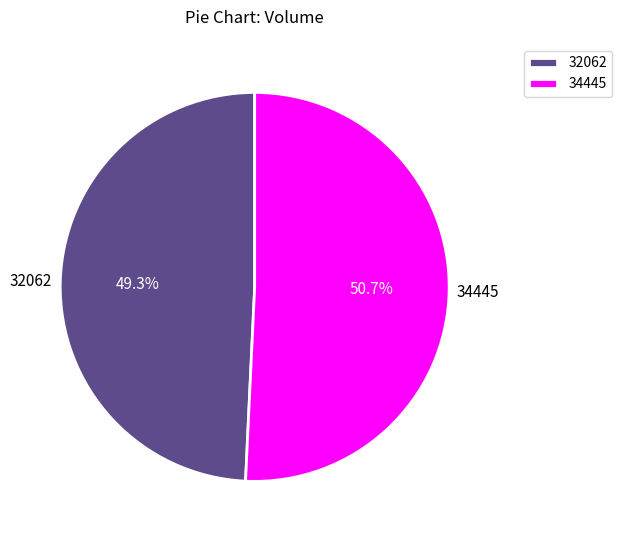

To the nearest percent, what is the difference between the 34445 and 32062 slice percentages?

1%